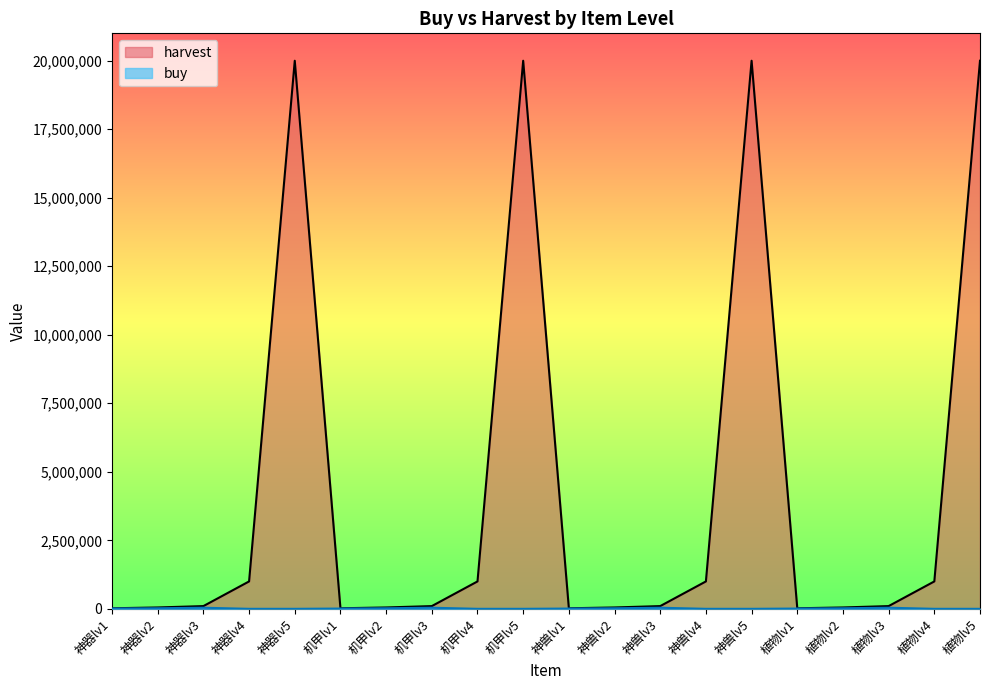

What is the label of the 15th point from the right?

机甲lv1